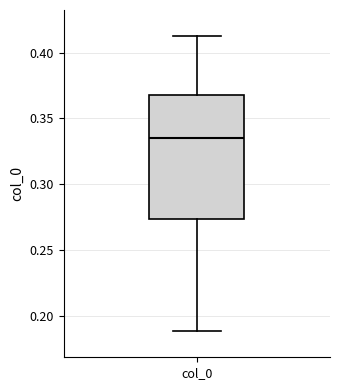

Read this box plot against the y-axis: the position of the median line, the range covered by the box, and the ends of both whiskers. The values are not printed on the chart, so give them approximately, as read against the axis.

median 0.335, box 0.275 to 0.370, whiskers 0.190 to 0.410